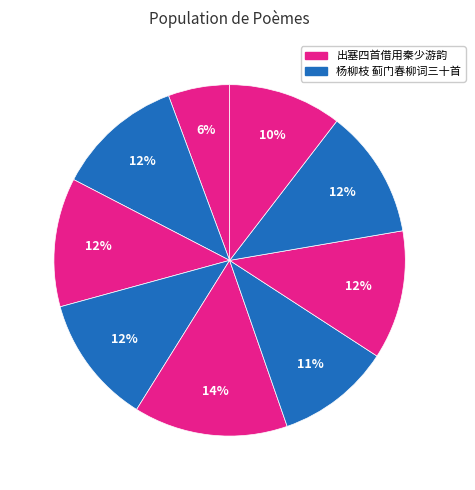

Is there a majority slice in this chart?

No